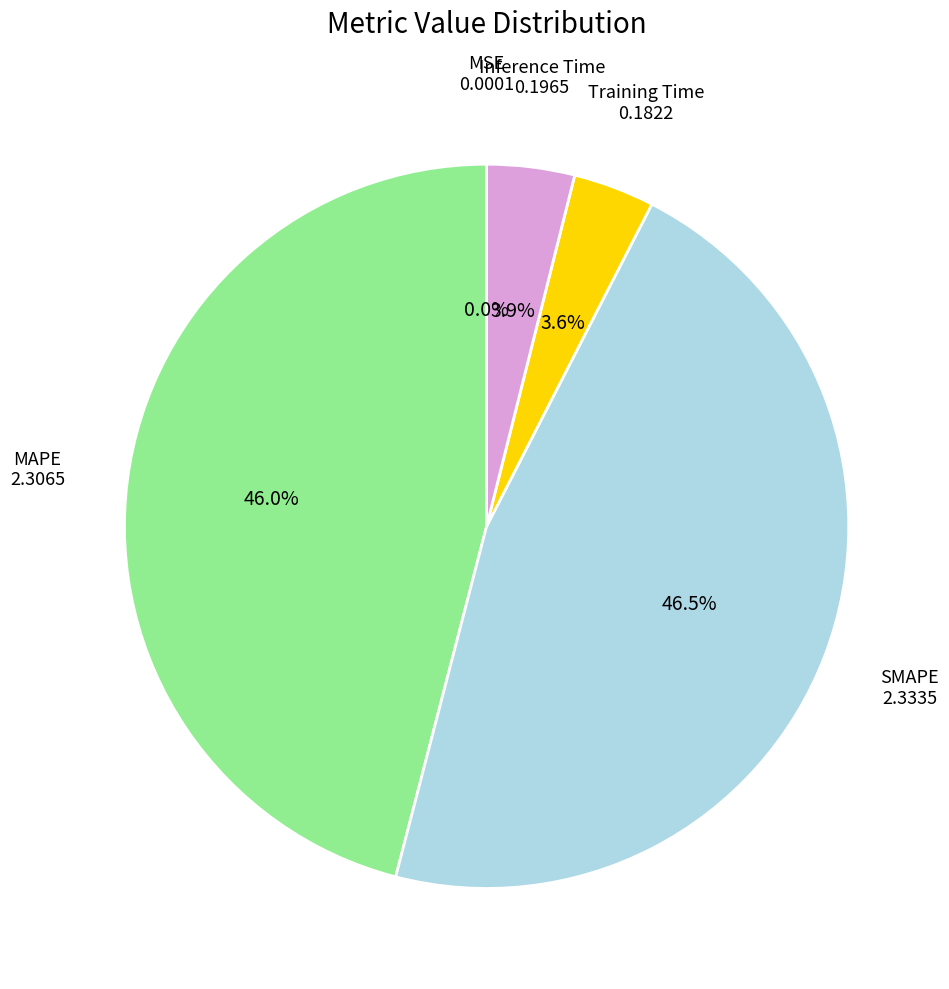

Does MAPE account for over 50% of the chart?

No